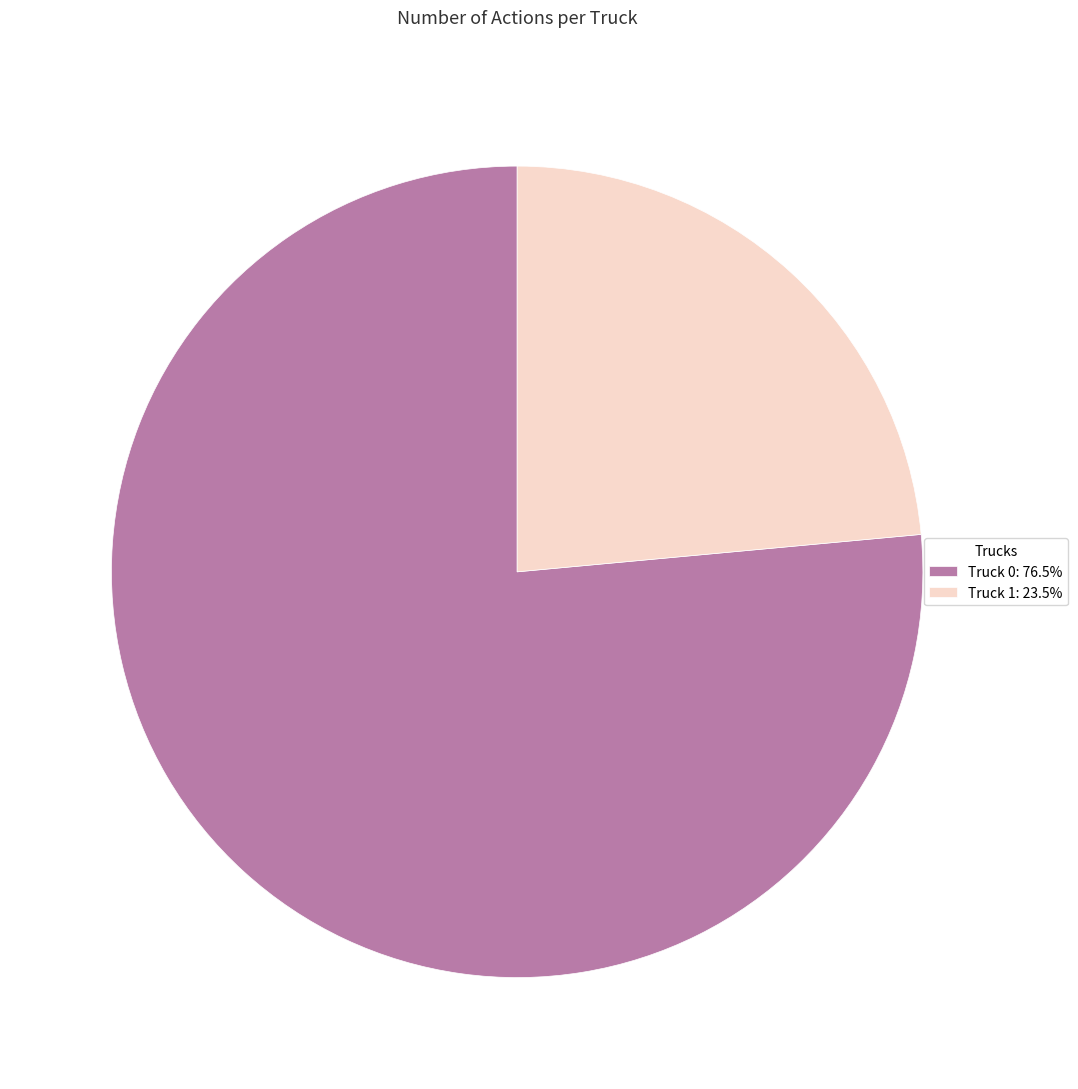

Which category accounts for the majority?

Truck 0